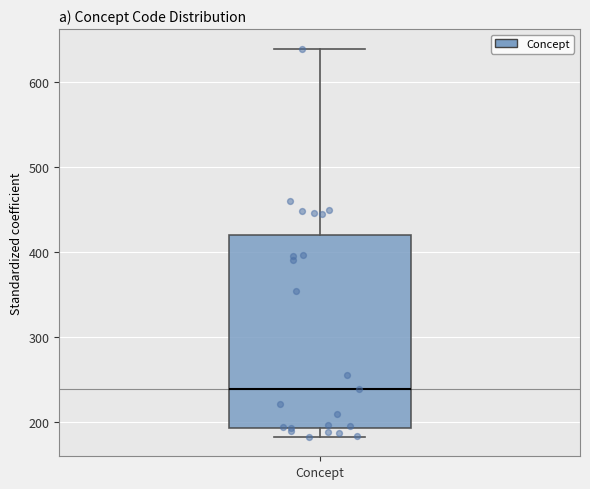

Where does the median line of the box for Concept sit on the y-axis? The values are not printed on the chart, so give them approximately, as read against the axis.

240